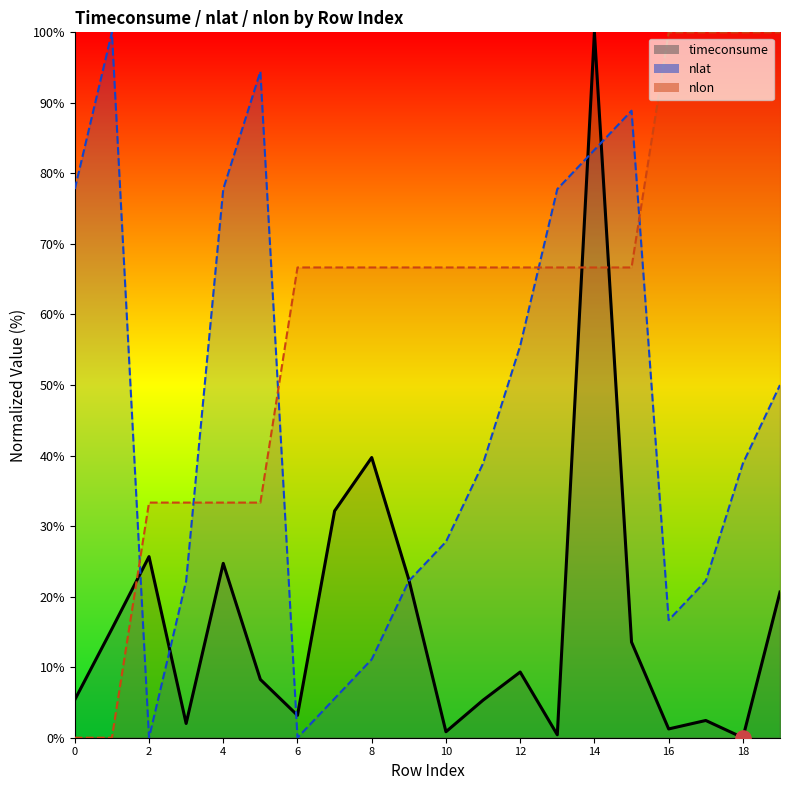

What is the total value across all series at 8?

117.5